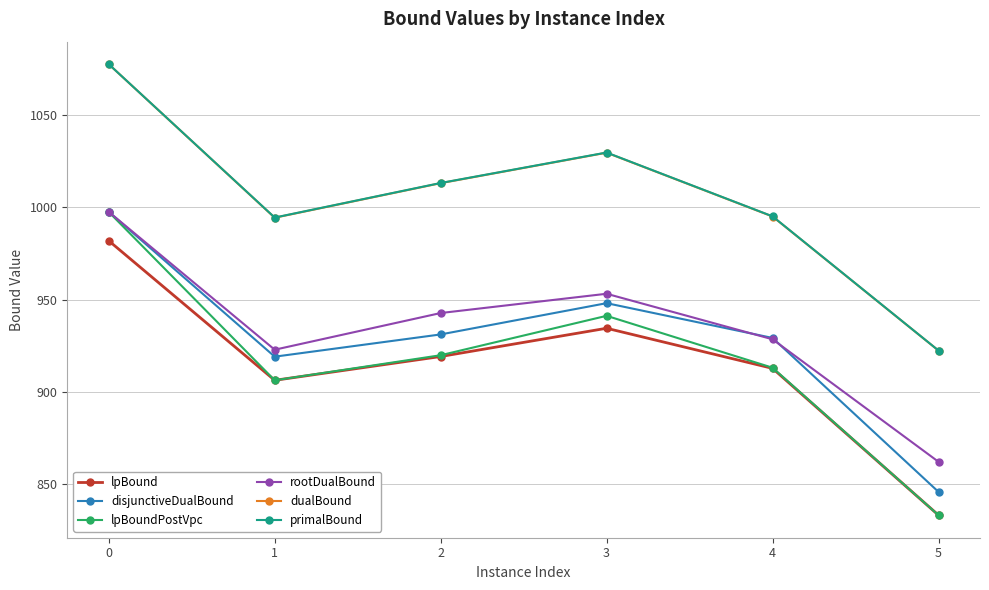

Which category has the lowest value in the rootDualBound series?

5